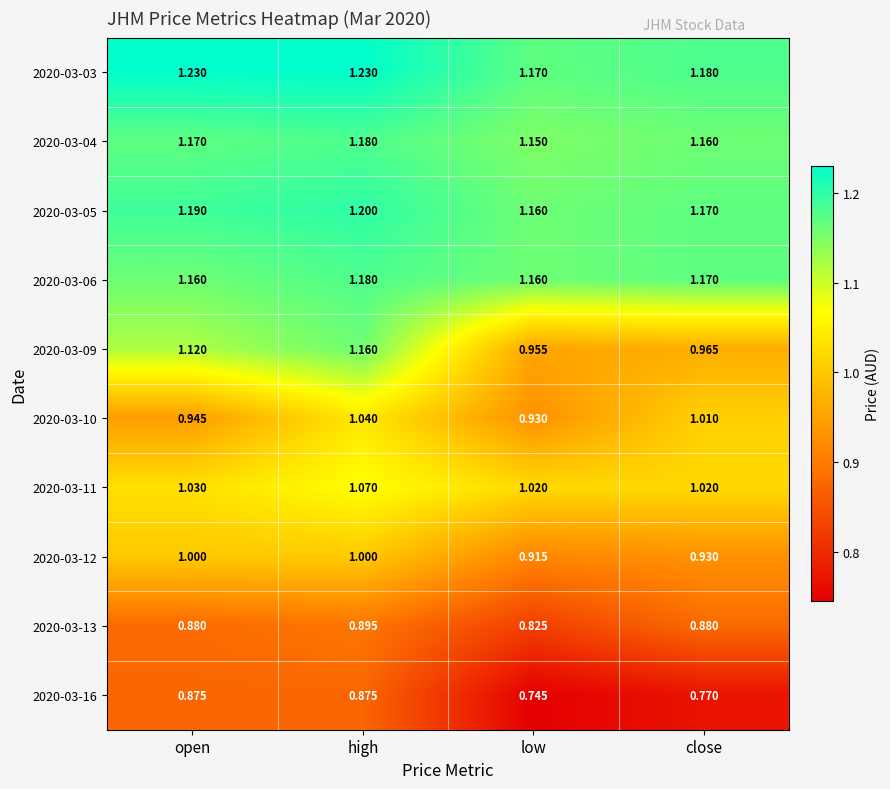

Which category has the lowest value in the 2020-03-13 series?

low